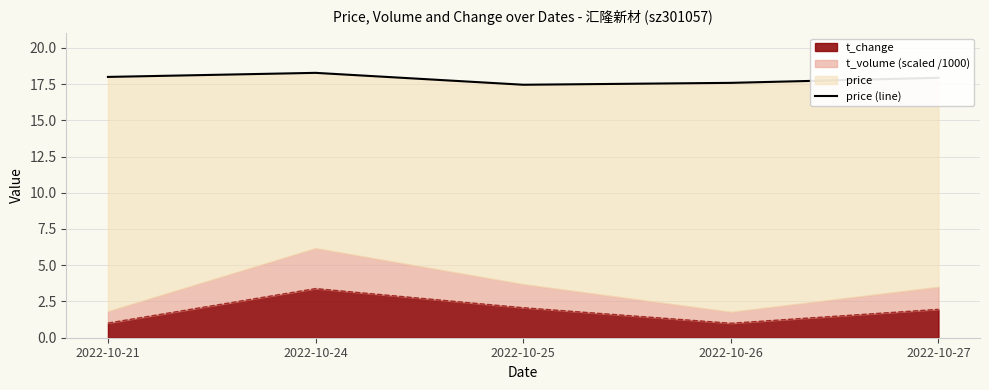

Does the chart display data point markers on the line(s)?

No